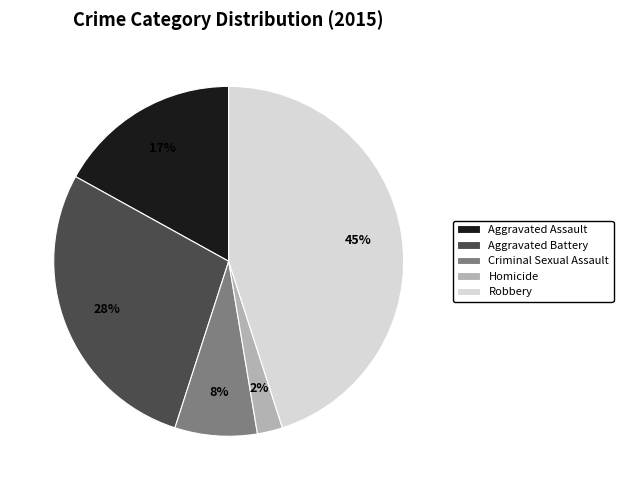

Between Robbery and Criminal Sexual Assault, which is larger?

Robbery